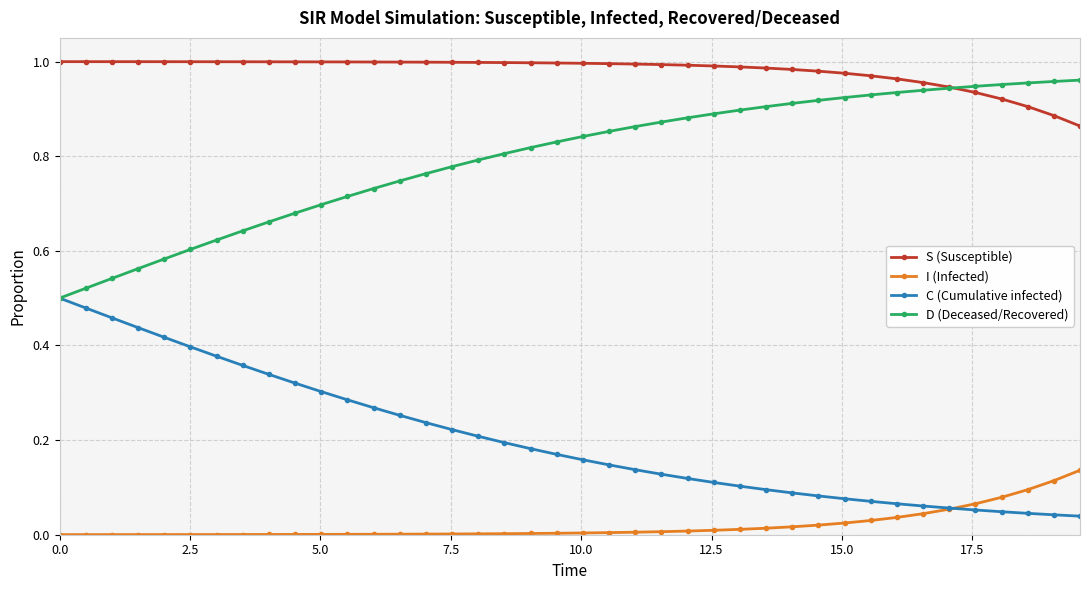

Which series has the largest total across all categories?

S (Susceptible)